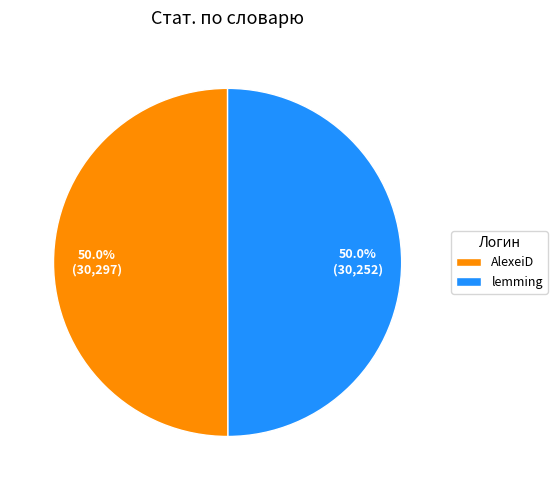

What percentage is the lemming slice, to the nearest percent?

50%